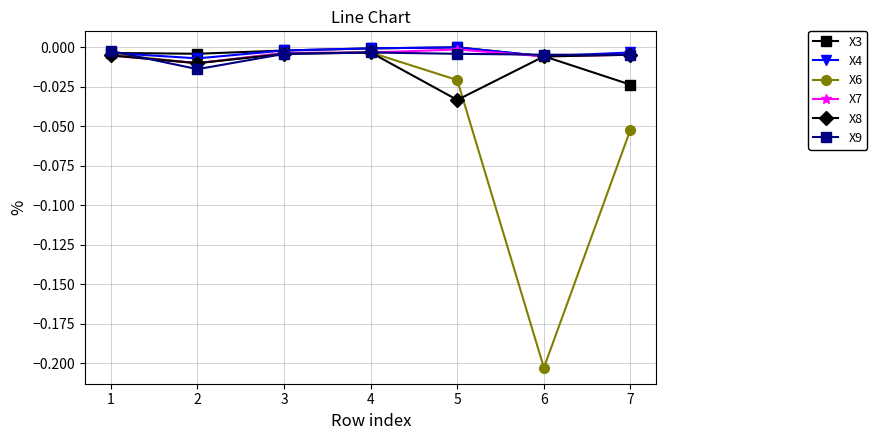

Which category has the lowest value across all series?

6